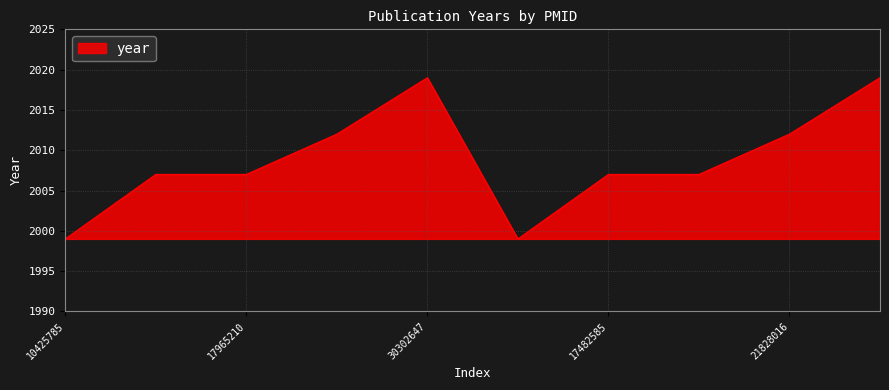

What is the difference between the maximum and minimum values?

20